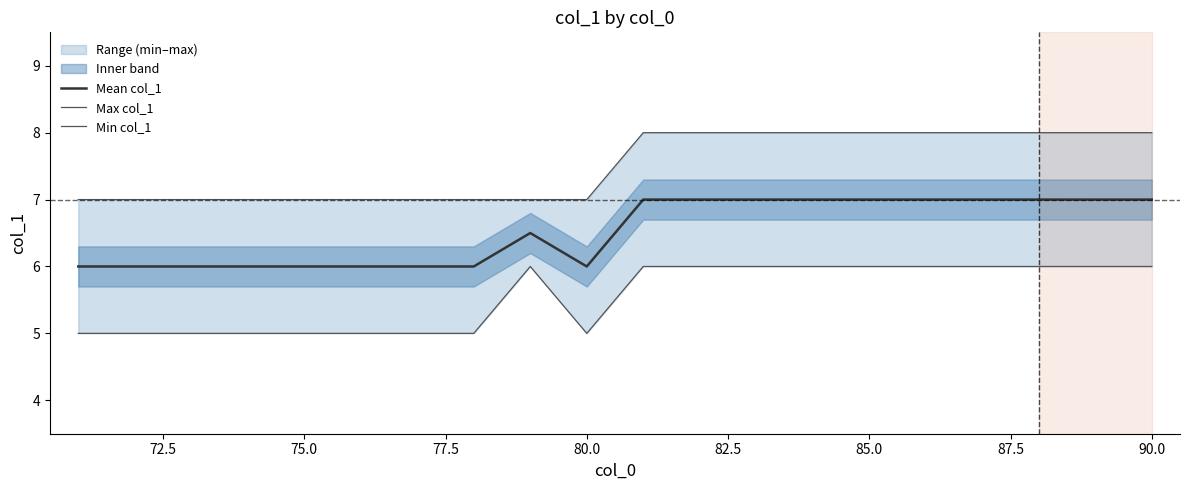

True or false: Min col_1 and Max col_1 cross at least once.

False